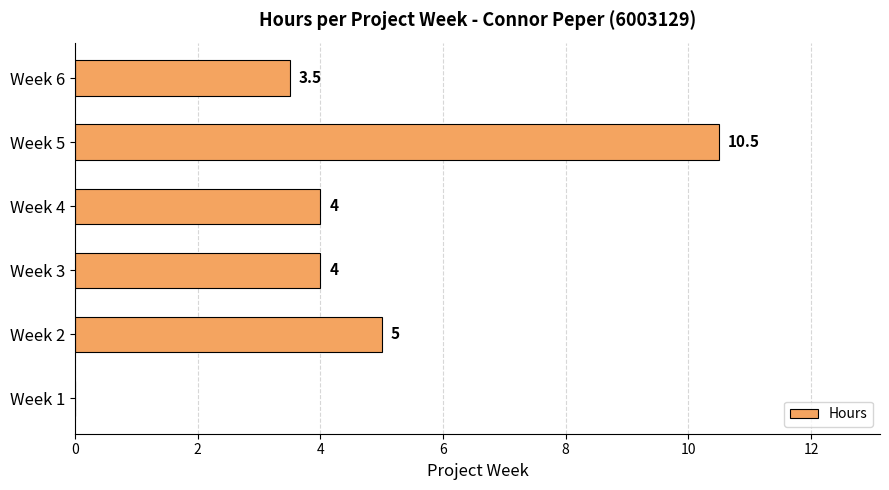

At which label is the value closest to 5?

Week 2